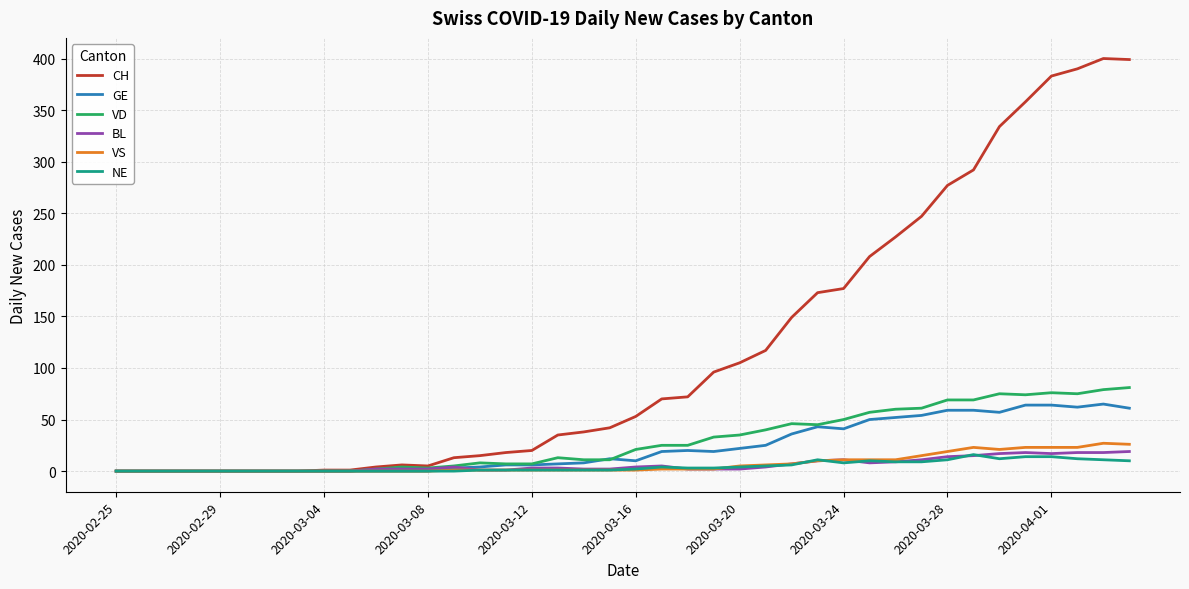

Which series has the largest total across all categories?

CH